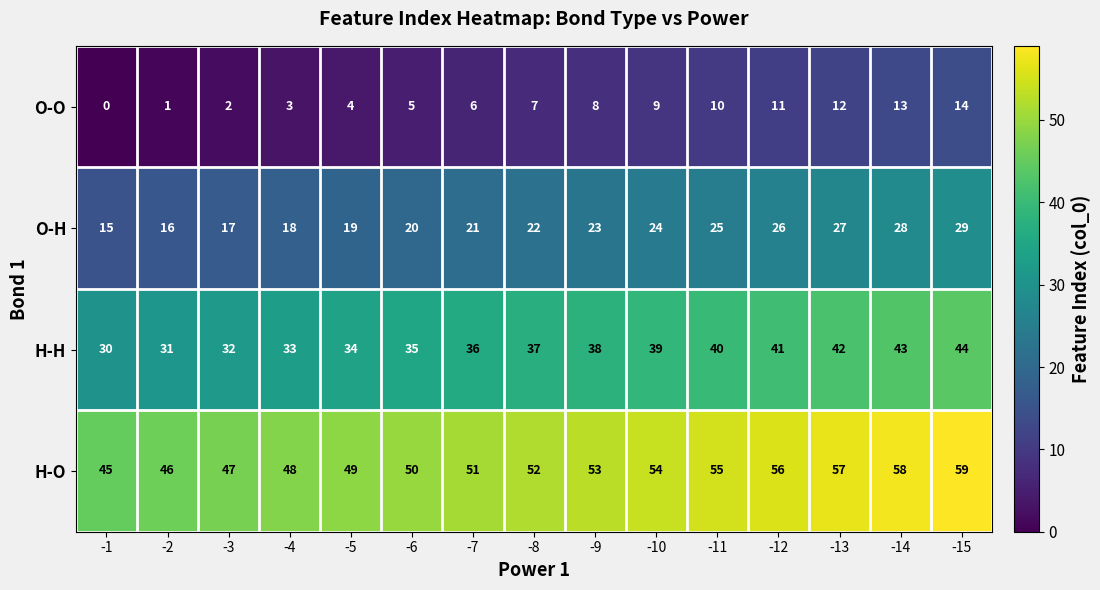

How many data points in O-O are less than 7?

7